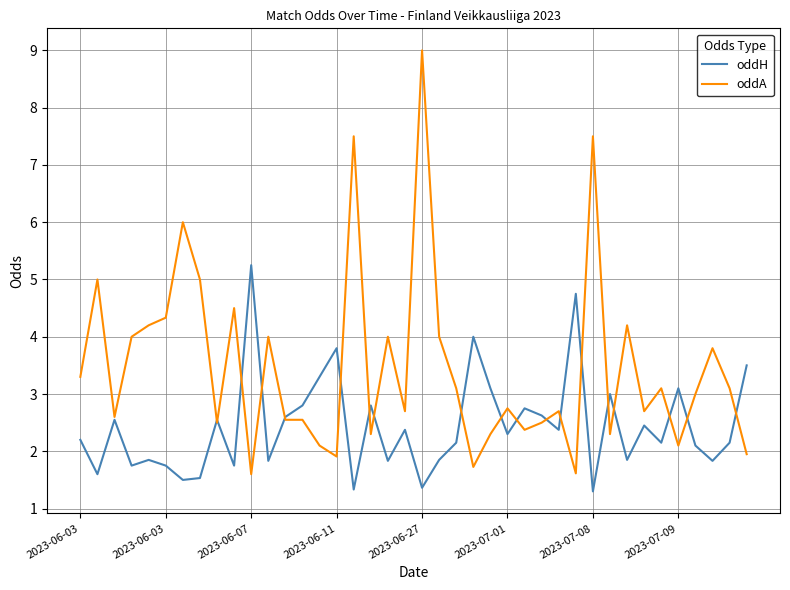

List the series in order of their peak value, lowest first.

oddH, oddA